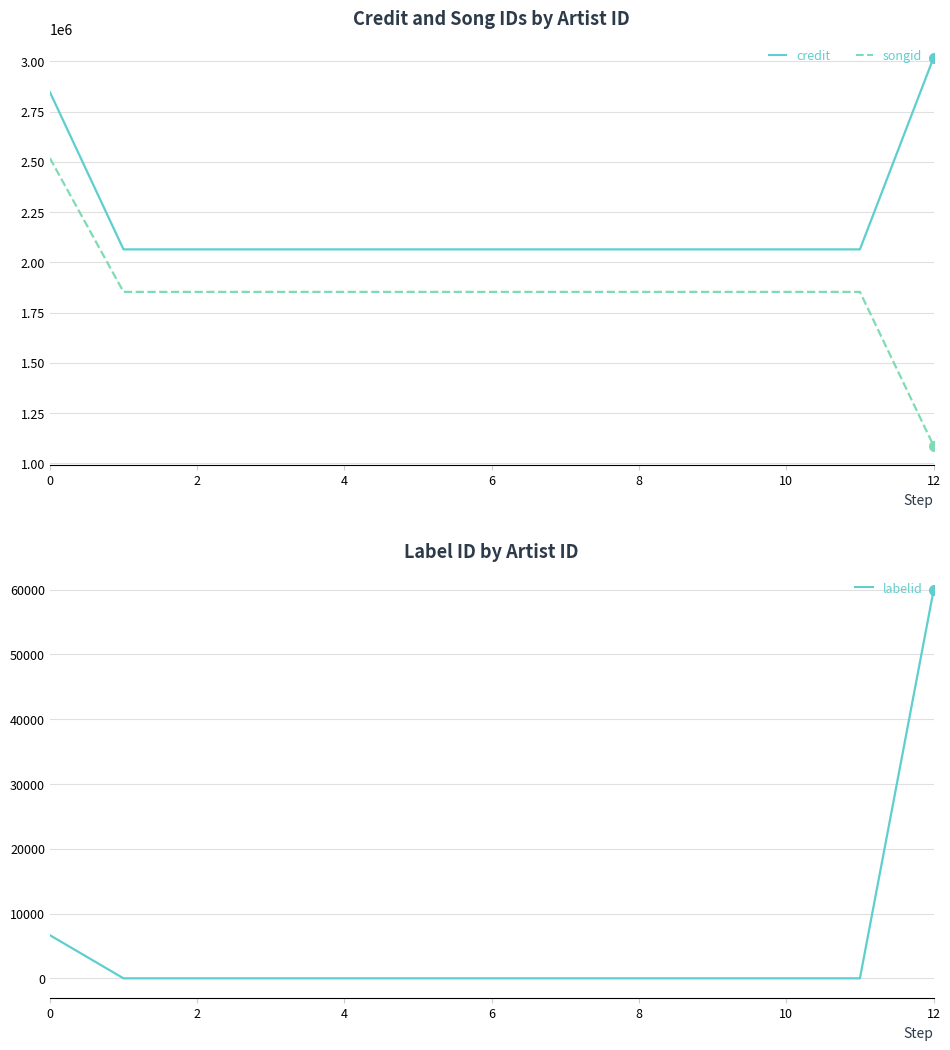

True or false: songid and credit intersect in this chart.

False